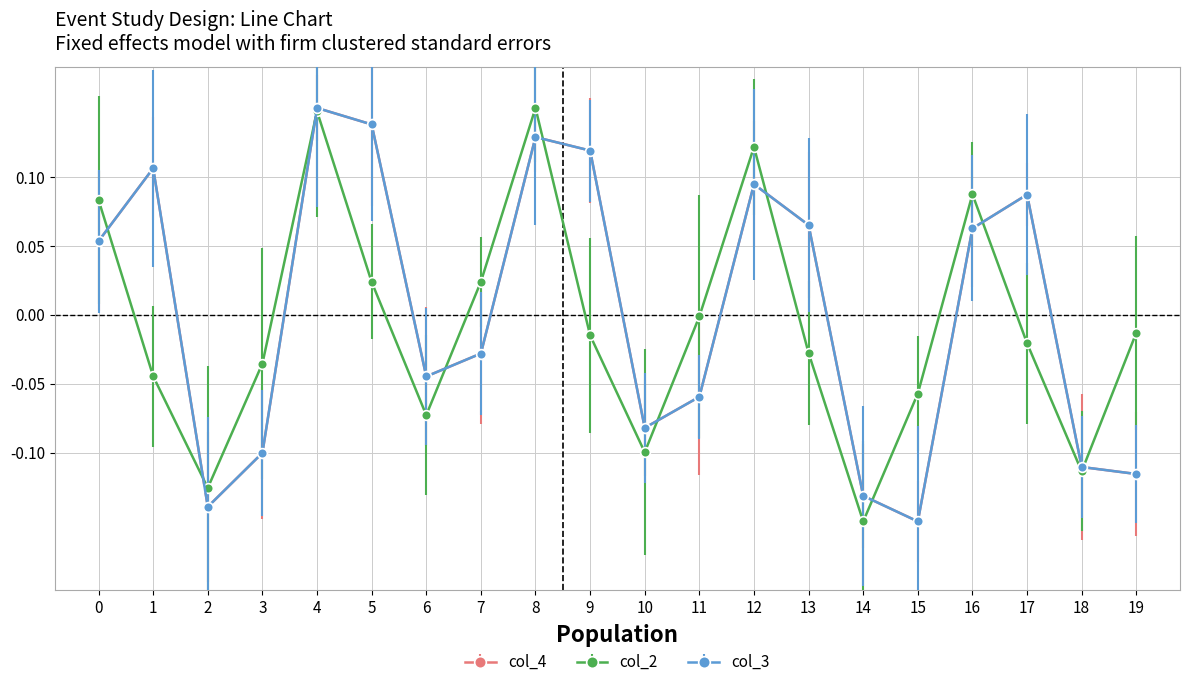

Reading right to left, extract all data points from this chart.

col_4: 19=-0.1	18=-0.1	17=0.1	16=0.1	15=-0.1	14=-0.1	13=0.1	12=0.1	11=-0.1	10=-0.1	9=0.1	8=0.1	7=-0.0	6=-0.0	5=0.1	4=0.1	3=-0.1	2=-0.1	1=0.1	0=0.1
col_2: 19=-0.0	18=-0.1	17=-0.0	16=0.1	15=-0.1	14=-0.1	13=-0.0	12=0.1	11=-0.0	10=-0.1	9=-0.0	8=0.1	7=0.0	6=-0.1	5=0.0	4=0.1	3=-0.0	2=-0.1	1=-0.0	0=0.1
col_3: 19=-0.1	18=-0.1	17=0.1	16=0.1	15=-0.1	14=-0.1	13=0.1	12=0.1	11=-0.1	10=-0.1	9=0.1	8=0.1	7=-0.0	6=-0.0	5=0.1	4=0.1	3=-0.1	2=-0.1	1=0.1	0=0.1